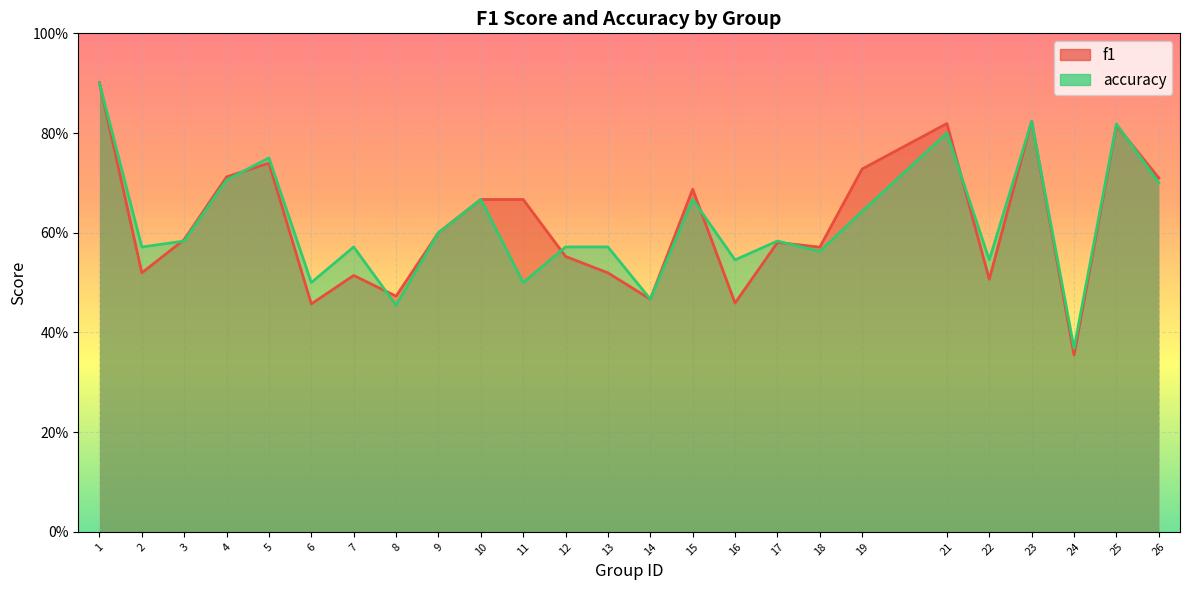

Which series changed the most between 2 and 26?

f1